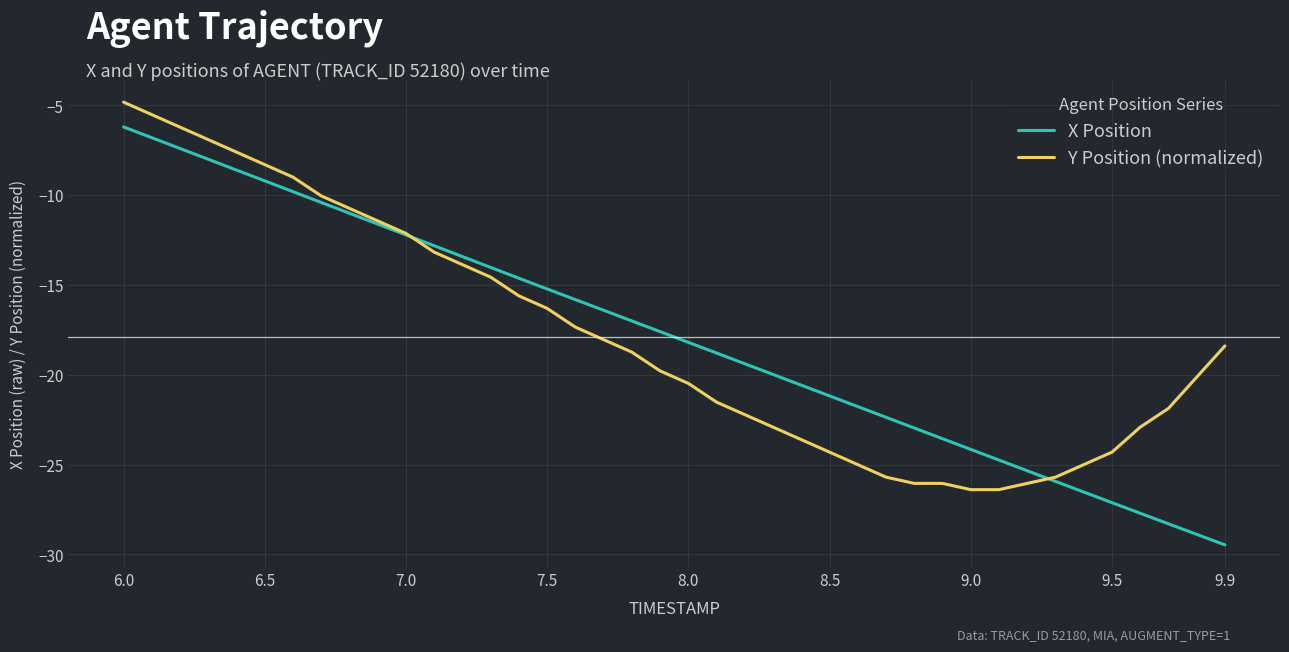

Reading left to right, what are all the values shown in this chart?

X Position: -6.2	-6.8	-7.4	-8.0	-8.6	-9.2	-9.8	-10.4	-11.0	-11.6	-12.2	-12.8	-13.4	-14.0	-14.6	-15.2	-15.8	-16.4	-17.0	-17.6	-18.2	-18.8	-19.4	-20.0	-20.6	-21.2	-21.8	-22.4	-23.0	-23.6	-24.2	-24.8	-25.3	-25.9	-26.5	-27.1	-27.7	-28.3	-28.9	-29.5
Y Position (normalized): -4.8	-5.5	-6.2	-6.9	-7.6	-8.3	-9.0	-10.1	-10.7	-11.4	-12.1	-13.2	-13.9	-14.6	-15.6	-16.3	-17.4	-18.1	-18.7	-19.8	-20.5	-21.5	-22.2	-22.9	-23.6	-24.3	-25.0	-25.7	-26.0	-26.0	-26.4	-26.4	-26.0	-25.7	-25.0	-24.3	-22.9	-21.9	-20.1	-18.4